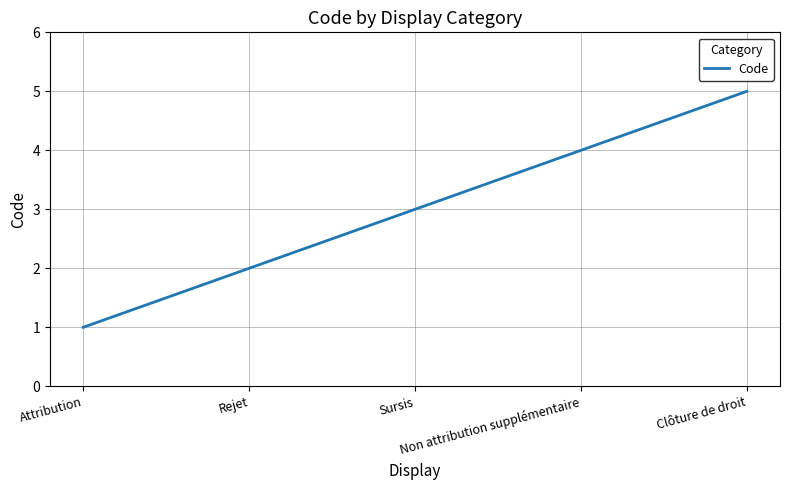

What is the difference between the second highest and second lowest values?

2